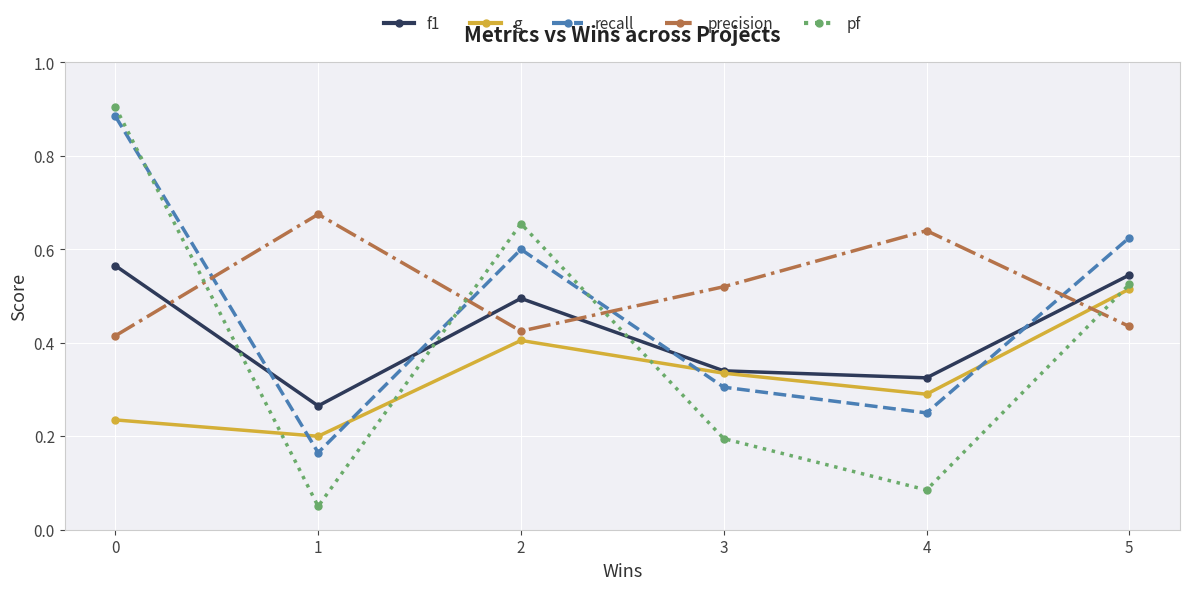

Which series has the widest spread of values?

pf